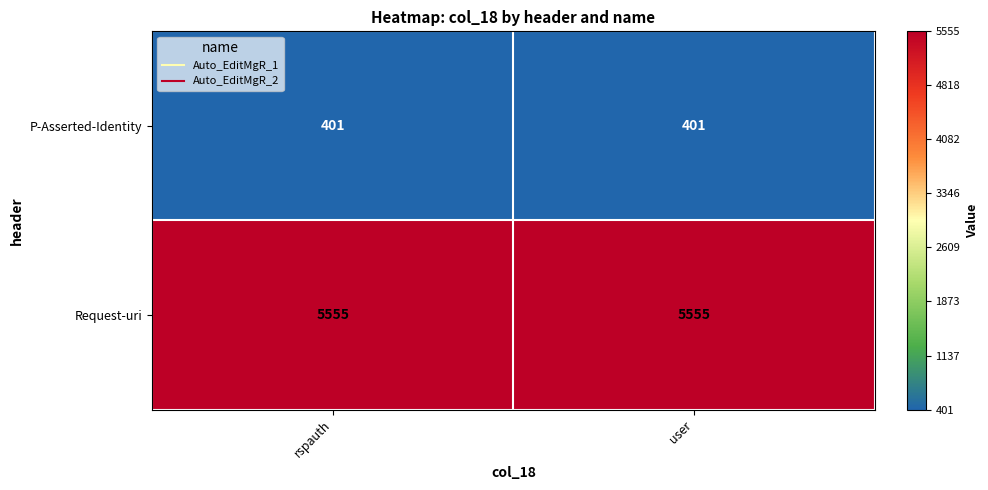

Count the number of data series in this chart.

2